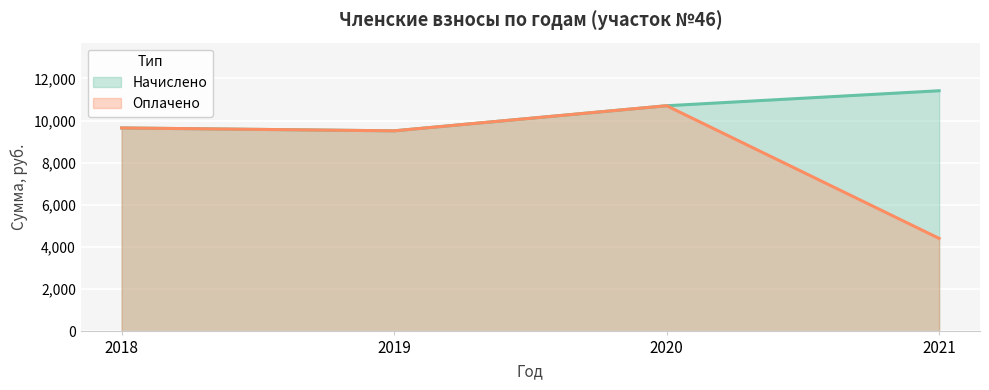

True or false: Оплачено and Начислено intersect in this chart.

False